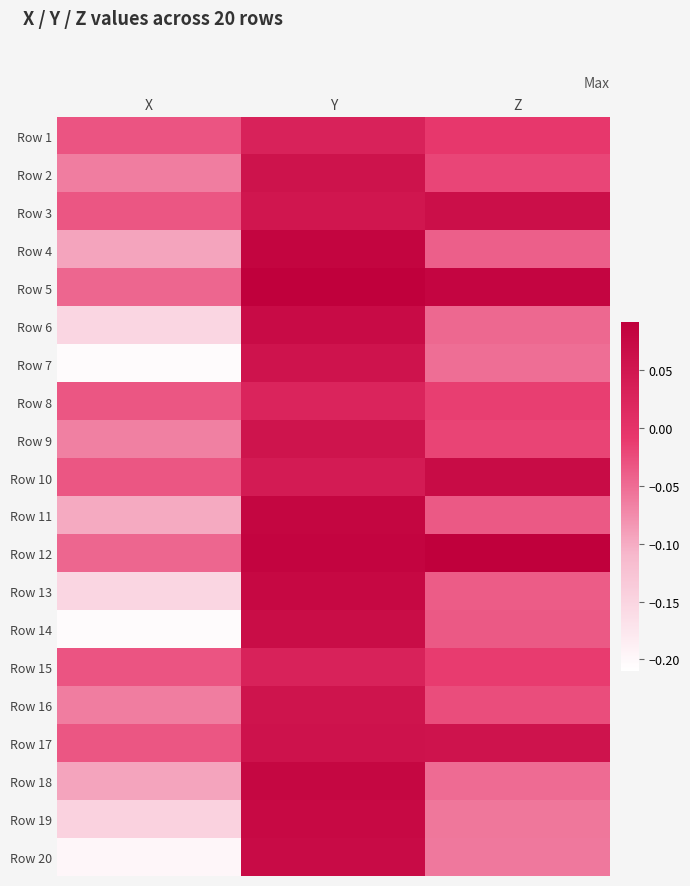

Reading left to right, list all the values displayed in this chart.

Row 1: X=-0.0	Y=0.0	Z=-0.0
Row 2: X=-0.1	Y=0.1	Z=-0.0
Row 3: X=-0.0	Y=0.1	Z=0.1
Row 4: X=-0.1	Y=0.1	Z=-0.0
Row 5: X=-0.0	Y=0.1	Z=0.1
Row 6: X=-0.2	Y=0.1	Z=-0.0
Row 7: X=-0.2	Y=0.1	Z=-0.1
Row 8: X=-0.0	Y=0.0	Z=-0.0
Row 9: X=-0.1	Y=0.1	Z=-0.0
Row 10: X=-0.0	Y=0.0	Z=0.1
Row 11: X=-0.1	Y=0.1	Z=-0.0
Row 12: X=-0.0	Y=0.1	Z=0.1
Row 13: X=-0.2	Y=0.1	Z=-0.0
Row 14: X=-0.2	Y=0.1	Z=-0.0
Row 15: X=-0.0	Y=0.0	Z=-0.0
Row 16: X=-0.1	Y=0.1	Z=-0.0
Row 17: X=-0.0	Y=0.1	Z=0.1
Row 18: X=-0.1	Y=0.1	Z=-0.0
Row 19: X=-0.1	Y=0.1	Z=-0.1
Row 20: X=-0.2	Y=0.1	Z=-0.1